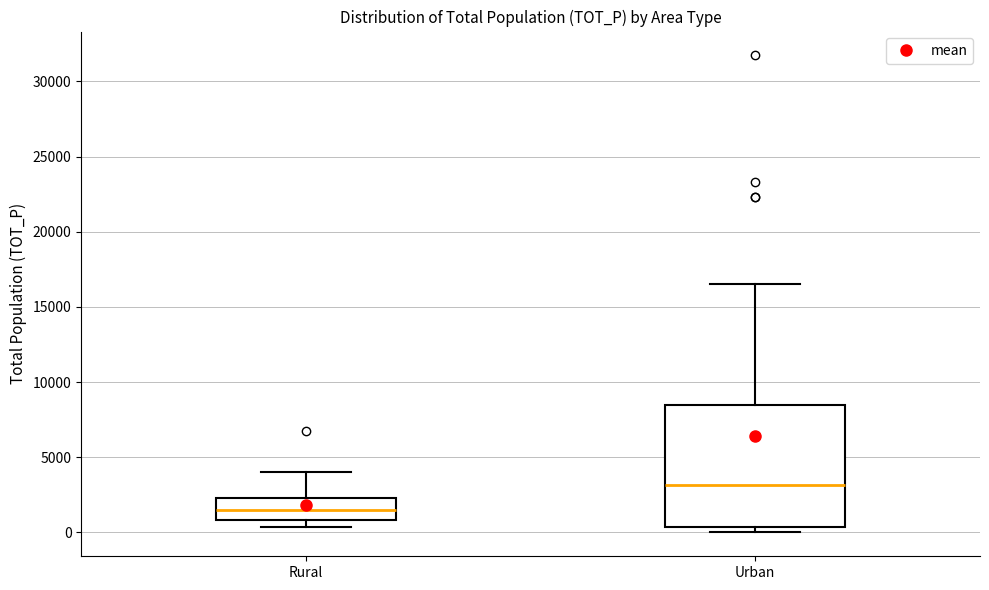

Which box has the lowest median line?

Rural